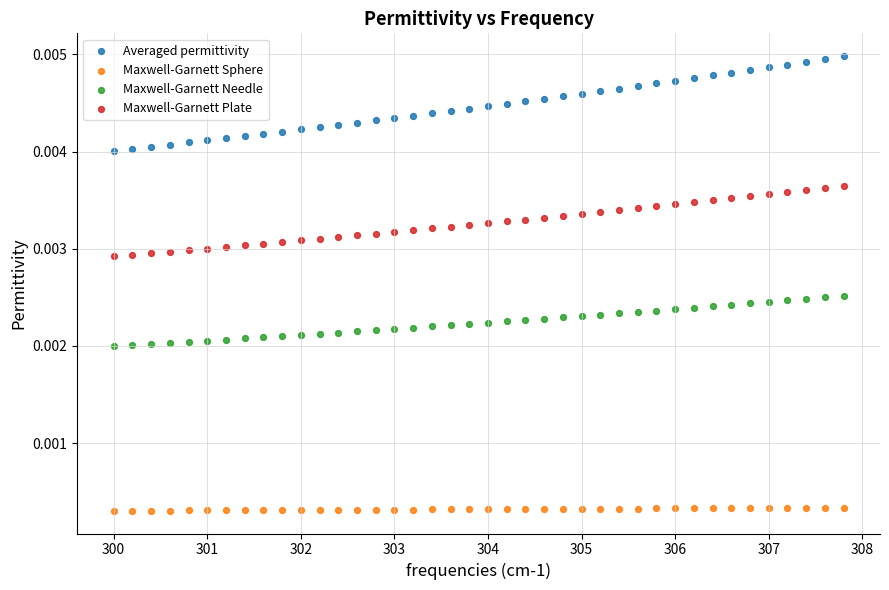

Across all data points, what is the range of X values (max minus min)?

7.8